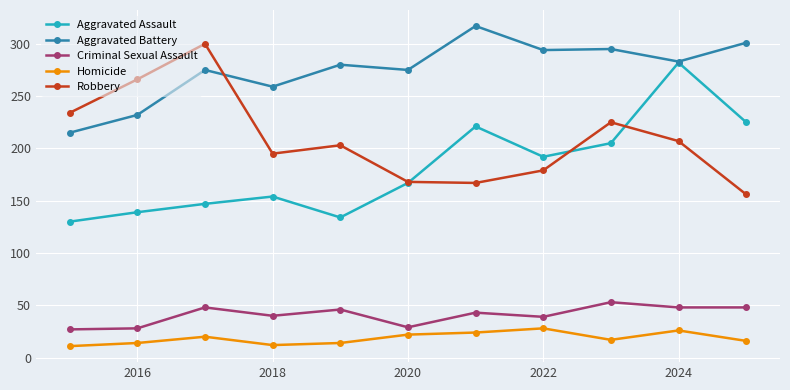

What is the difference between the second highest and minimum values in the Aggravated Battery series?

86